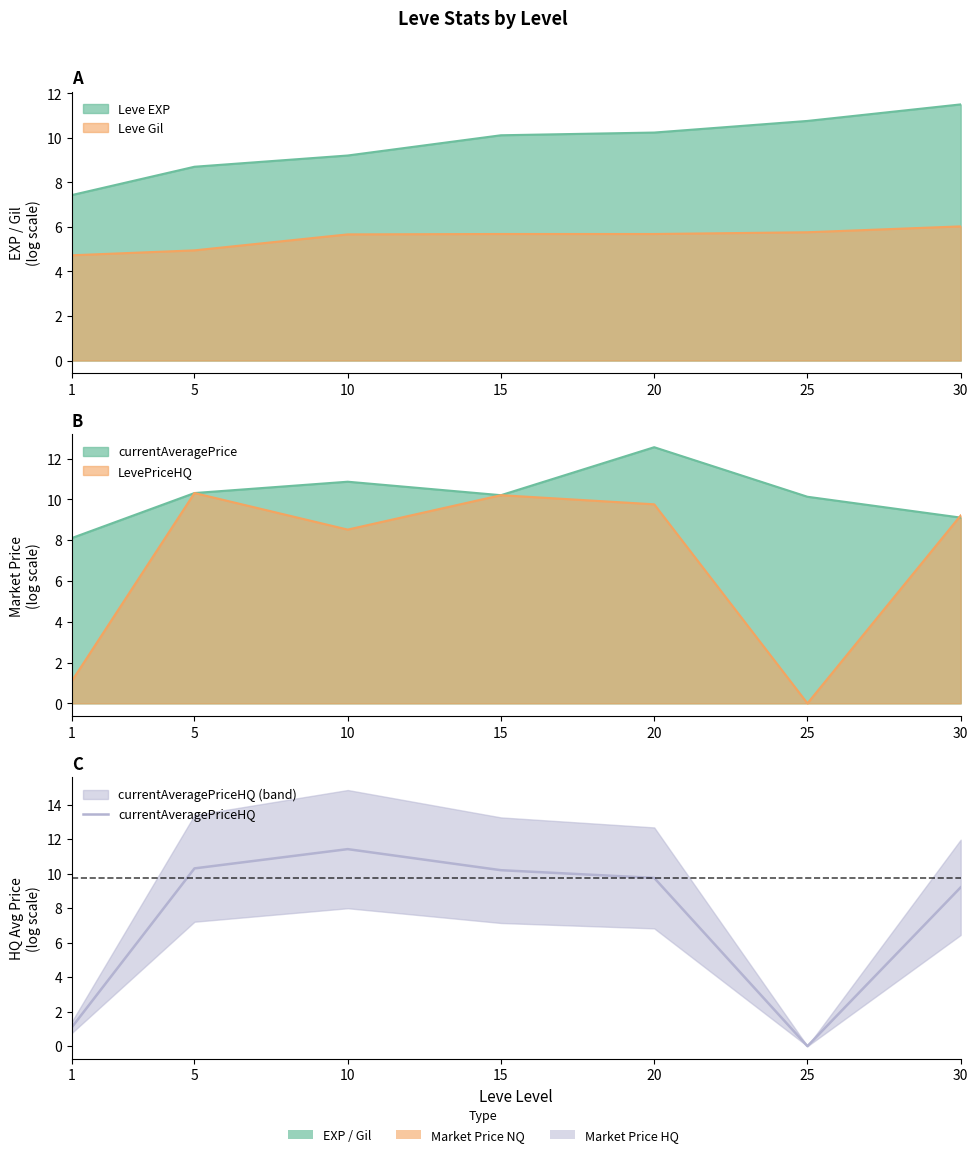

How many values are above zero?

6